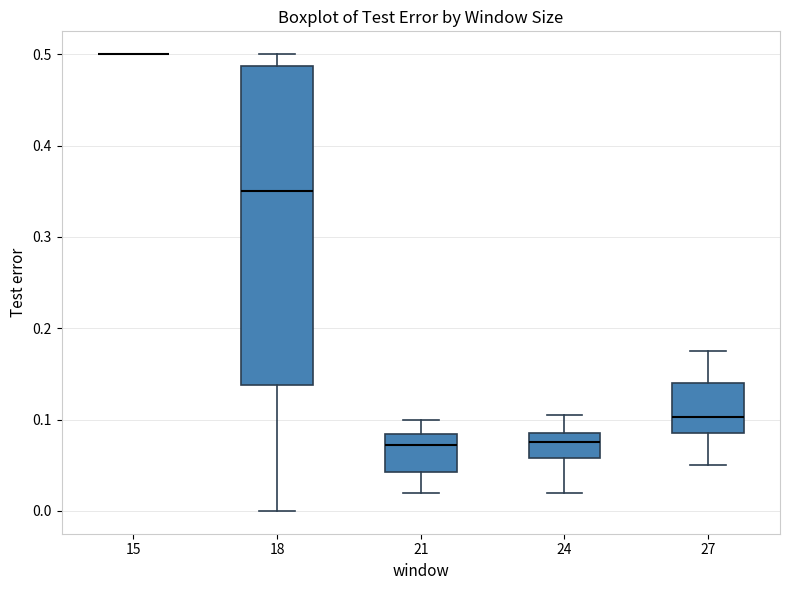

Reading left to right, transcribe this box plot: for each box, give where its median line is, the range the box spans, and where its two whiskers end, as read against the y-axis. The values are not printed on the chart, so give them approximately, as read against the axis.

15: box collapsed to a line at 0.50, whiskers 0.50 to 0.50
18: median 0.35, box 0.14 to 0.49, whiskers 0.00 to 0.50
21: median 0.07, box 0.04 to 0.08, whiskers 0.02 to 0.10
24: median 0.08, box 0.06 to 0.09, whiskers 0.02 to 0.11
27: median 0.10, box 0.09 to 0.14, whiskers 0.05 to 0.18